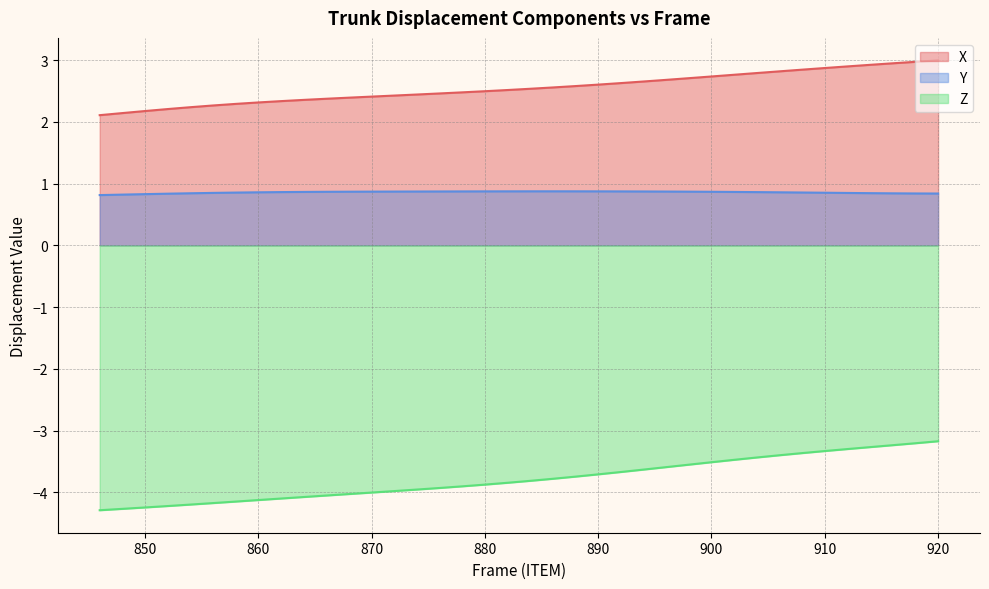

Does the chart have visible grid lines?

Yes